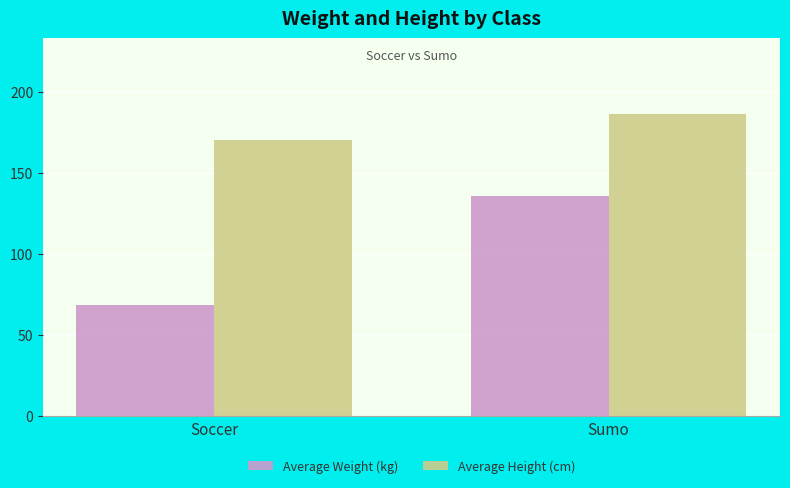

What is the label of the 1st bar from the left?

Soccer